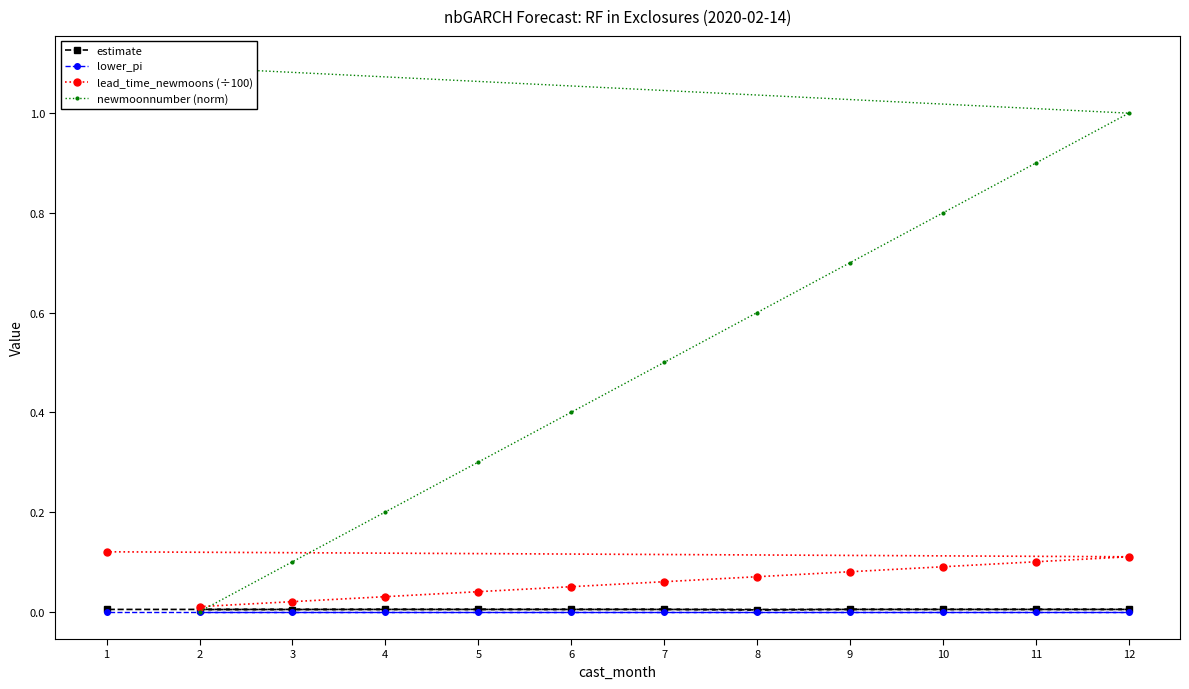

True or false: lead_time_newmoons (÷100) has a value of 0.1 at 11.

True